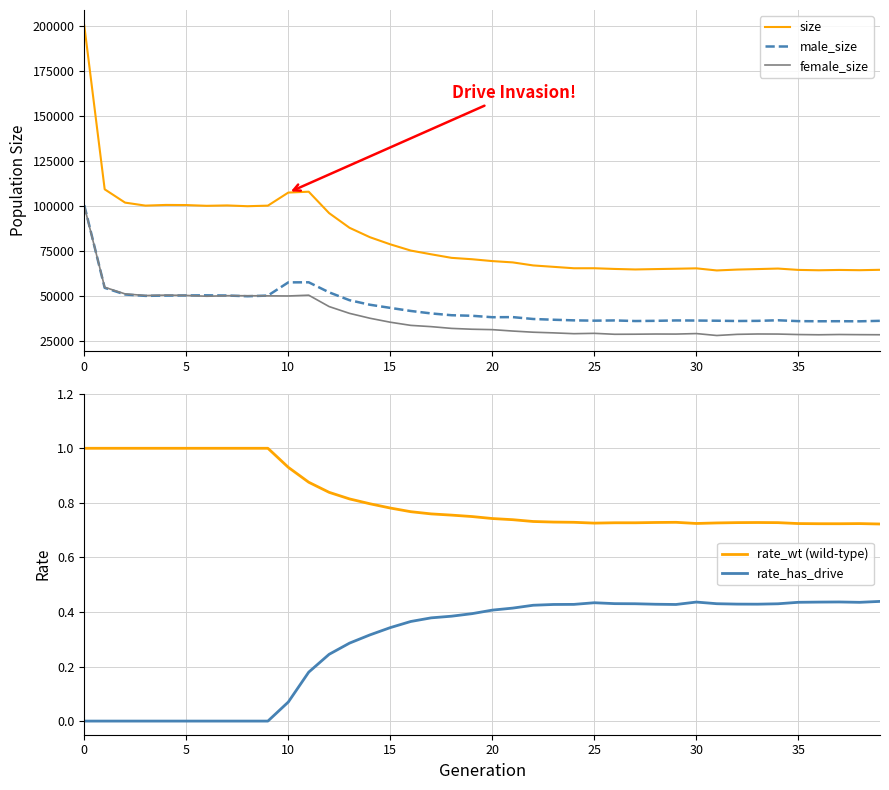

True or false: male_size and size cross at least once.

False